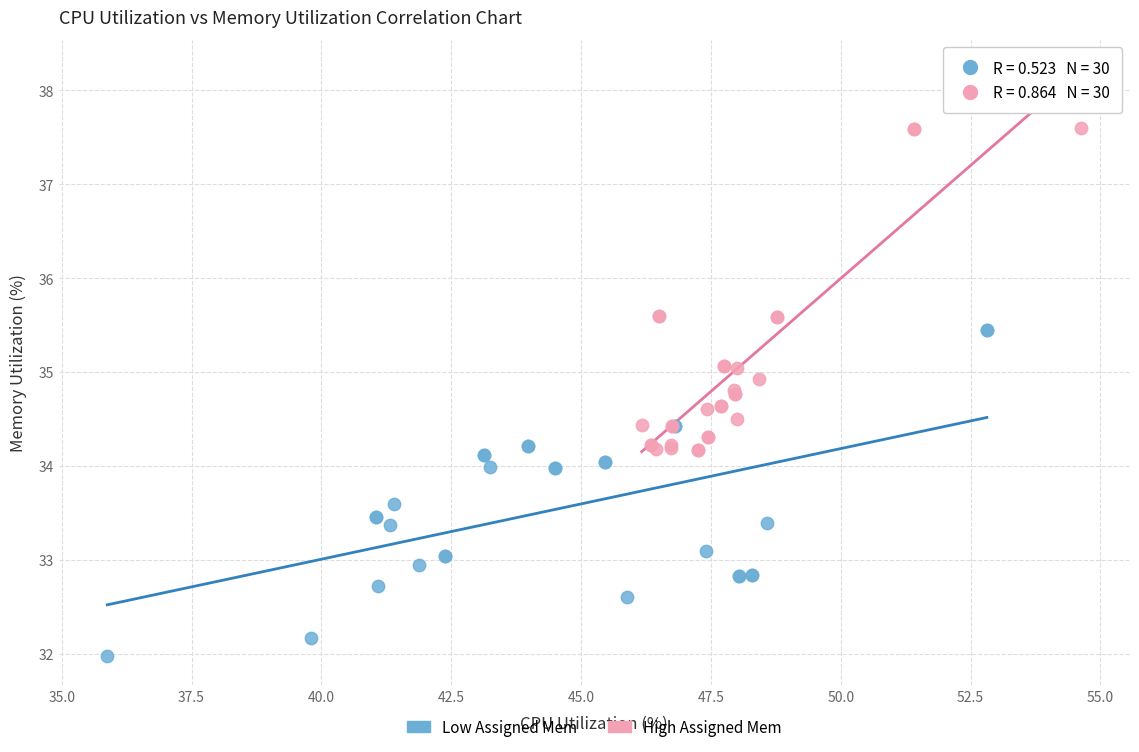

Which series contains the highest Y value?

High Assigned Mem